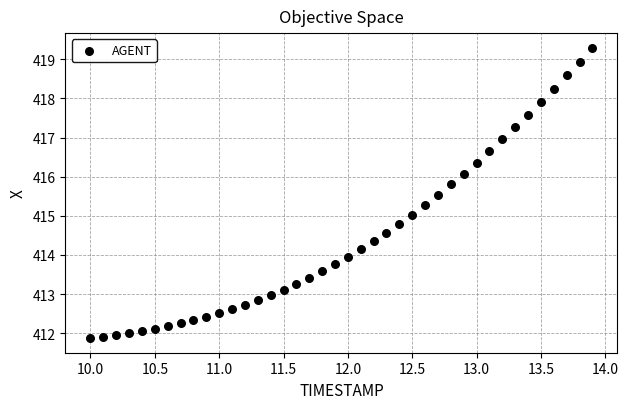

What is the range of X values (max minus min)?

3.9